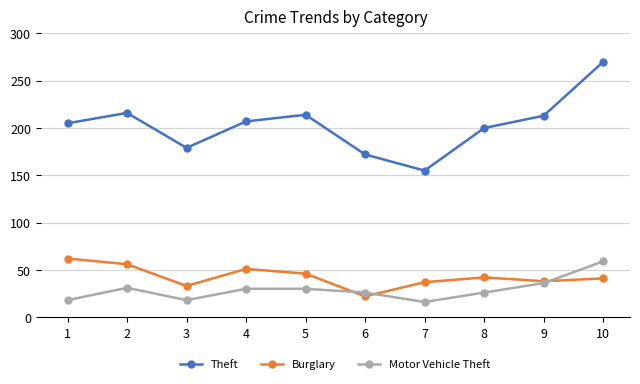

What is the maximum value for Motor Vehicle Theft?

59